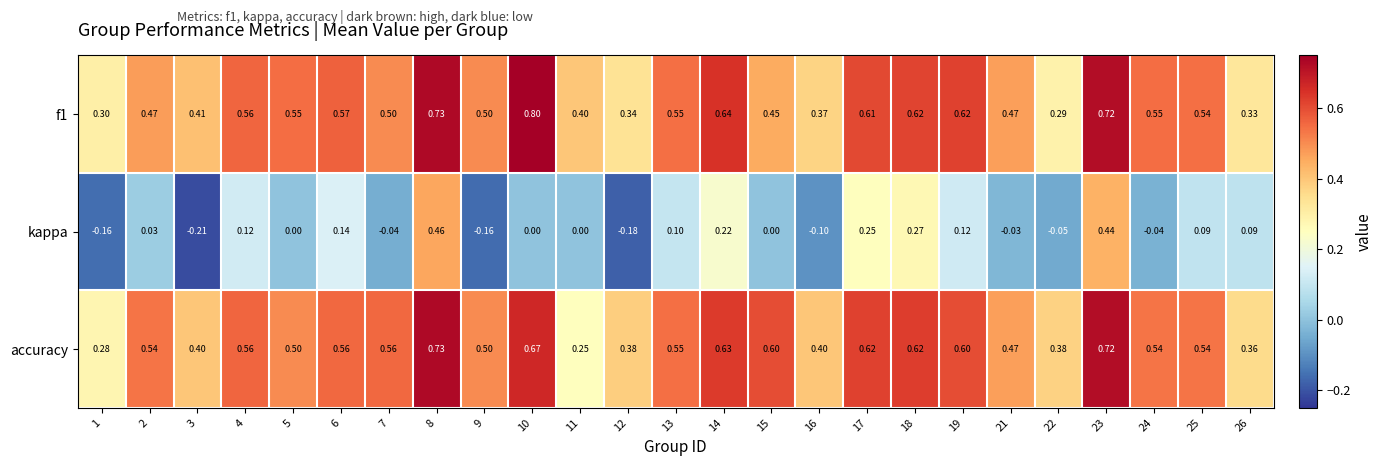

Is the value of f1 at 9 greater than the value of accuracy at 22?

Yes